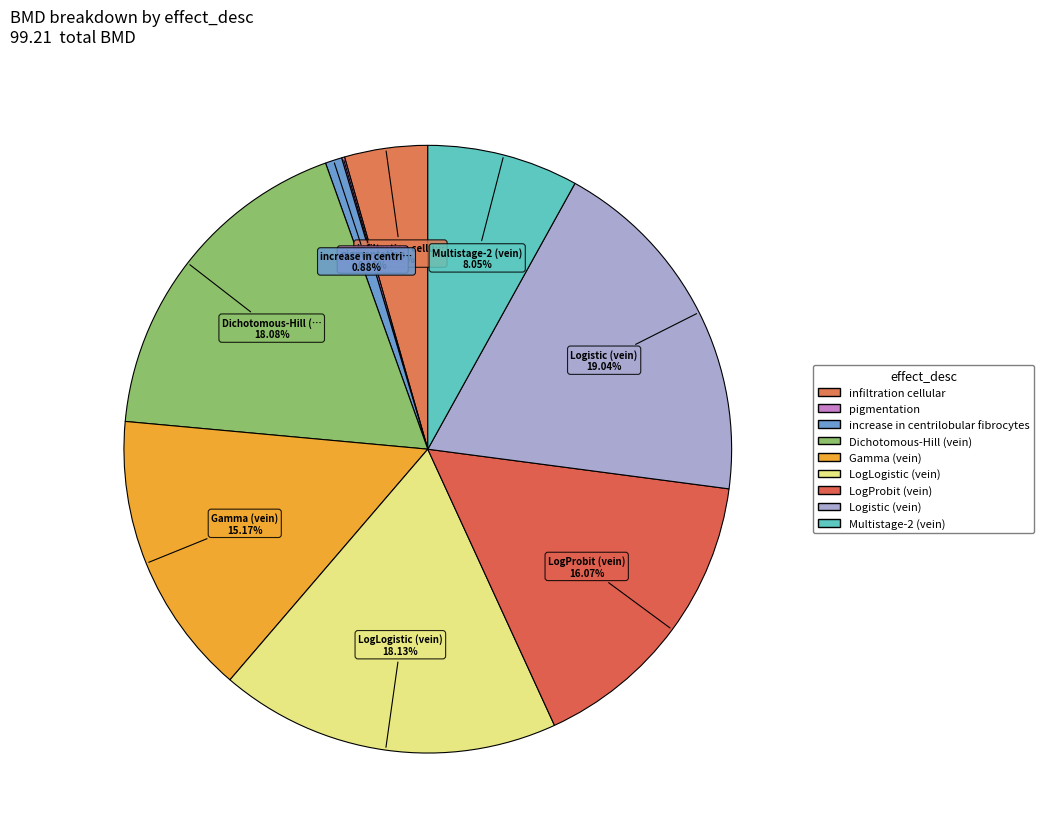

What percentage is the Dichotomous-Hill (vein) slice, to the nearest percent?

18%